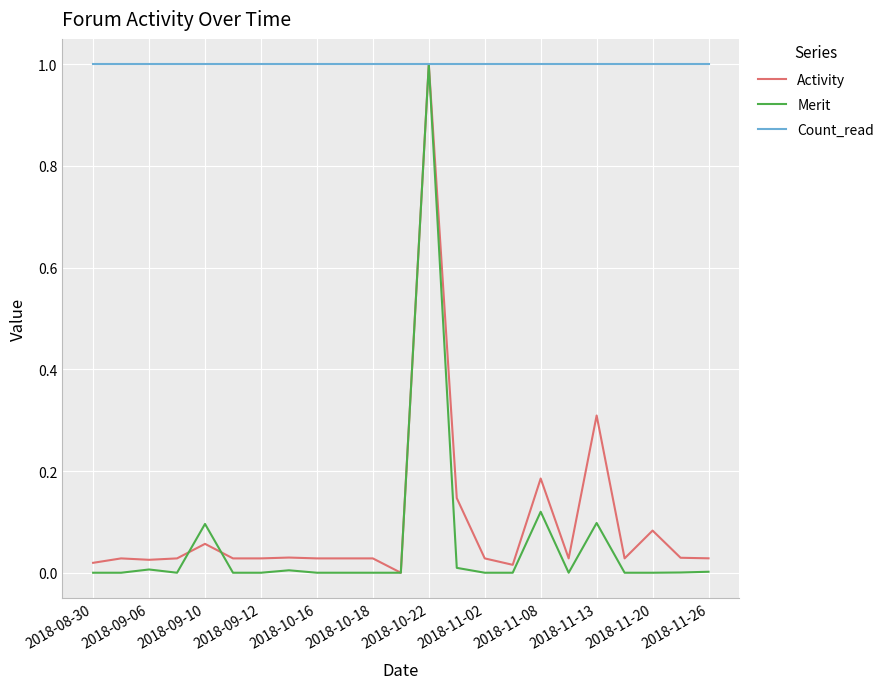

Which series has the largest total across all categories?

Count_read